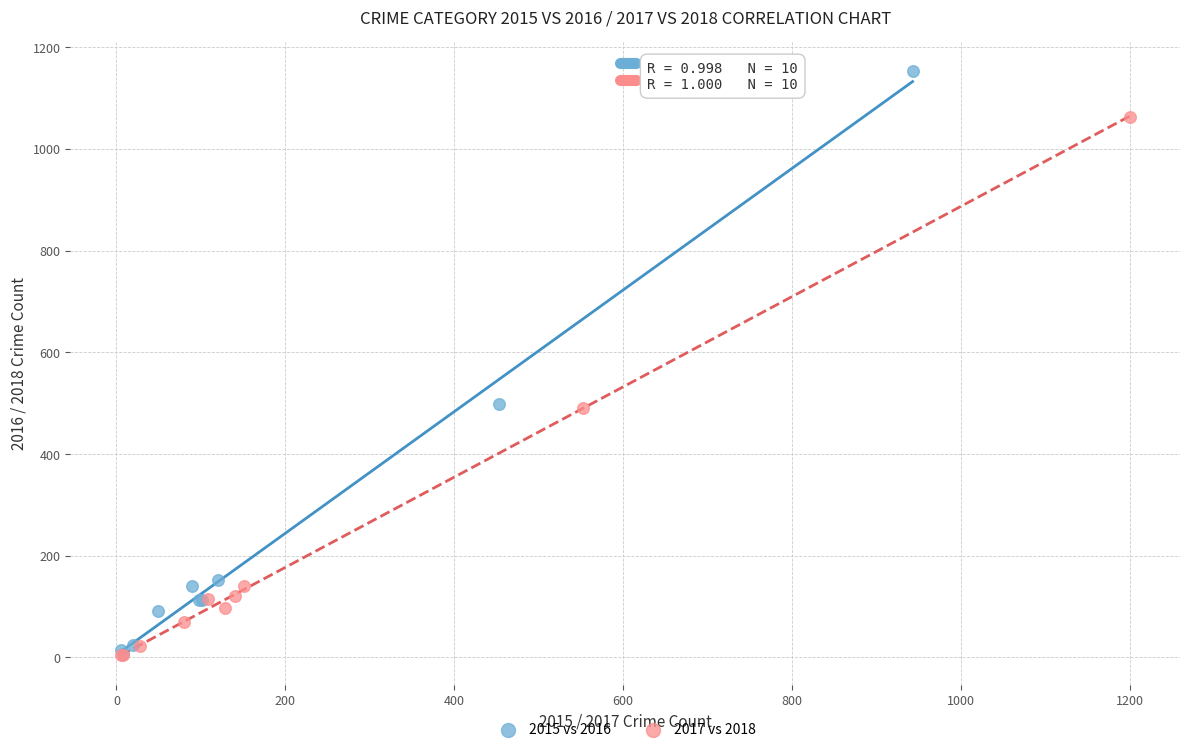

Which series has the largest Y range (max minus min)?

2015 vs 2016